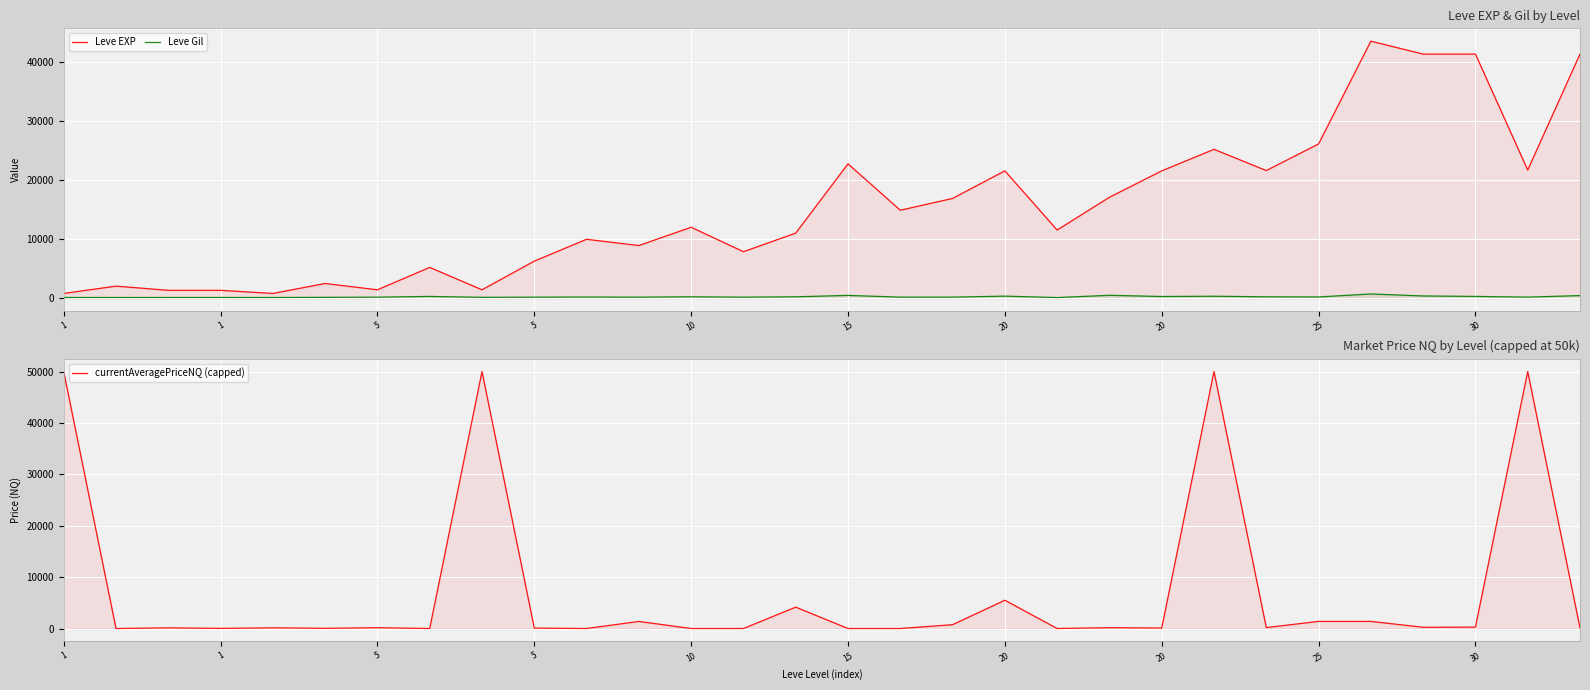

Is it true that Leve Gil equals 614 at 29?

False